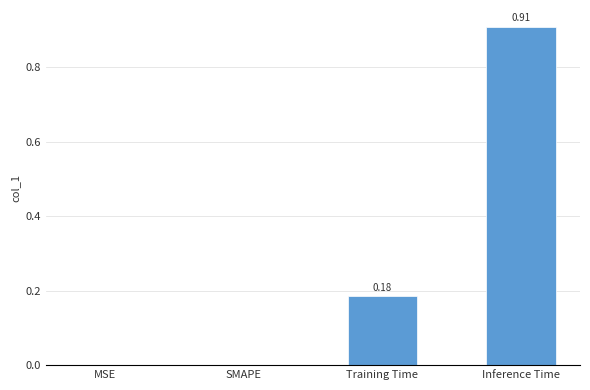

What is the change in value from MSE to Training Time?

+0.2